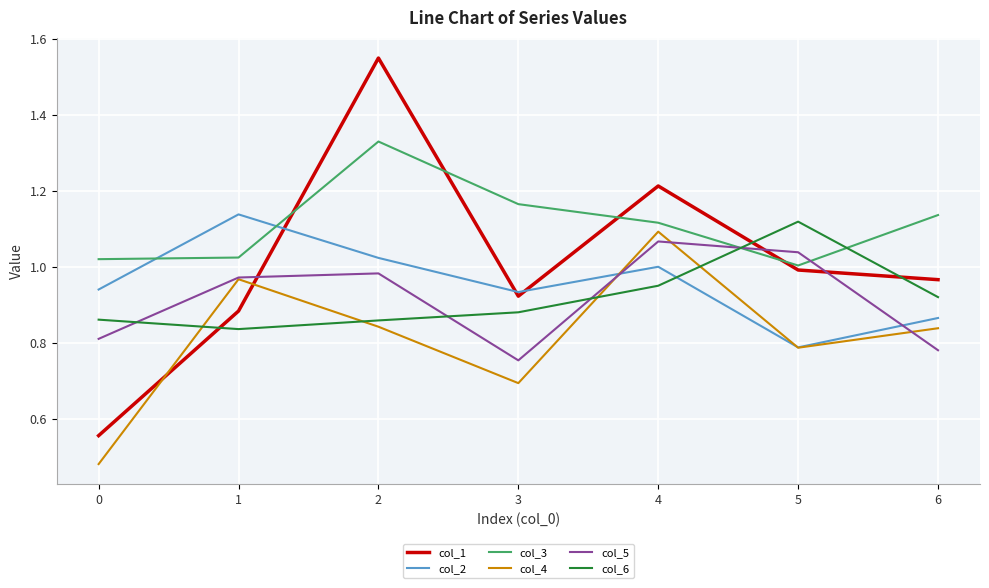

What is the spread (max minus min) of values at 1?

0.3